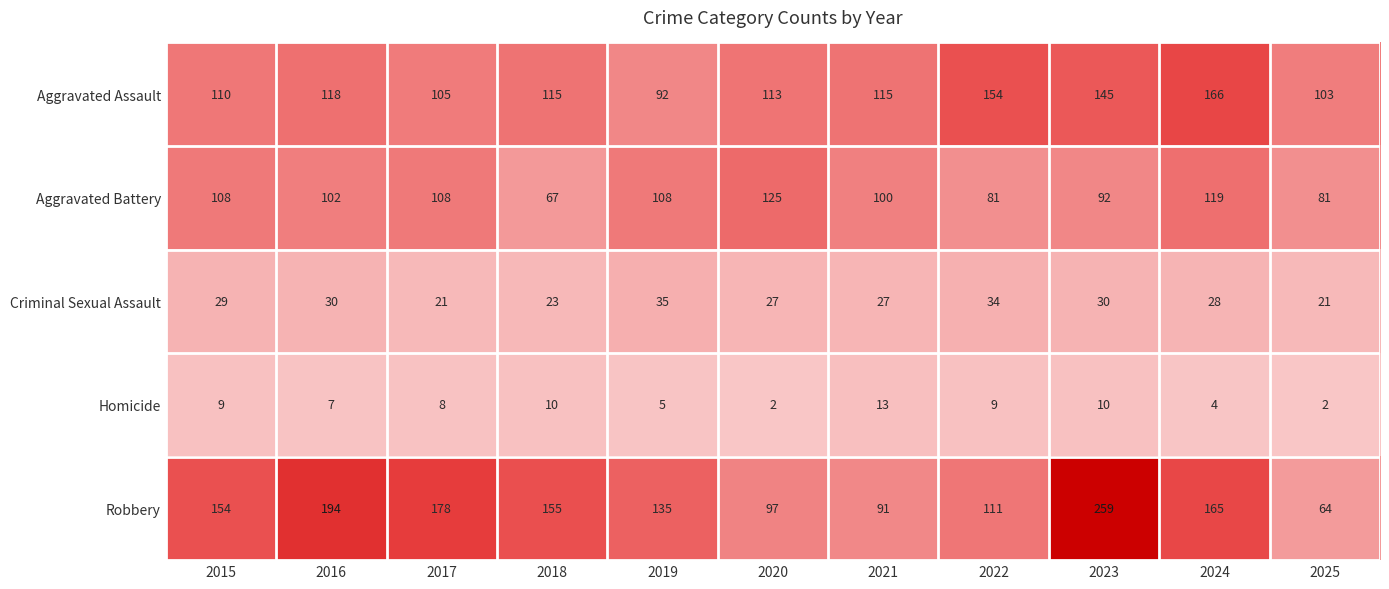

Between 2015 and 2023, which series saw the biggest shift?

Robbery